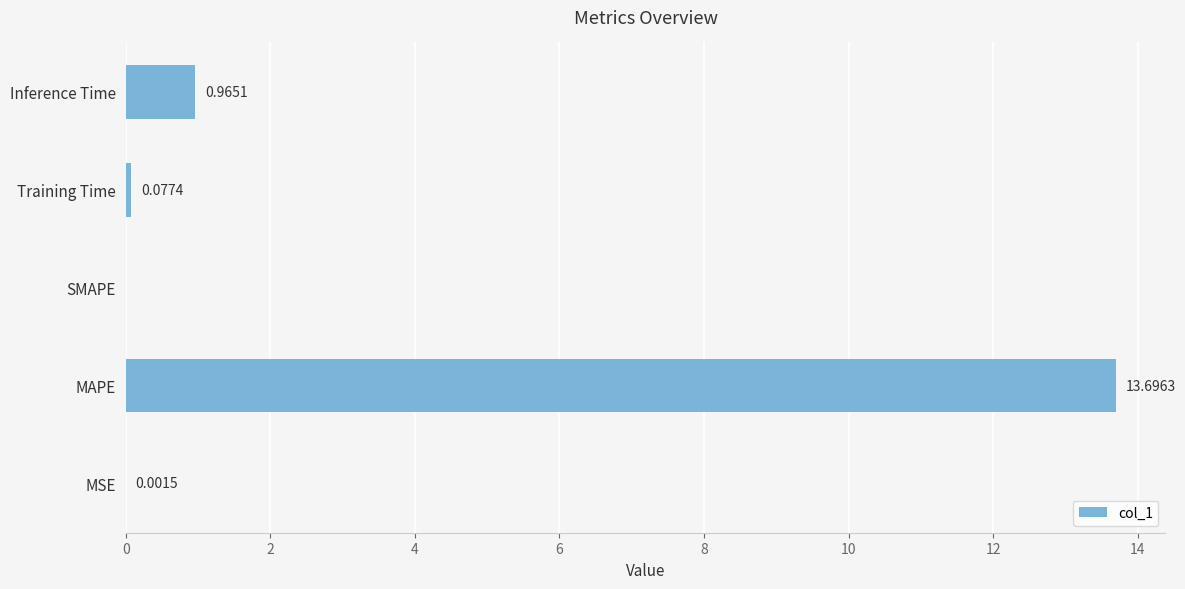

Are the bars horizontal?

Yes